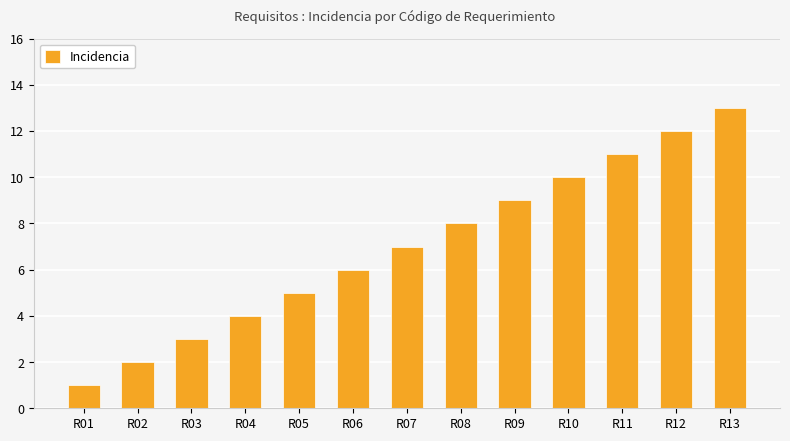

At which category does the chart reach its minimum across all series?

R01